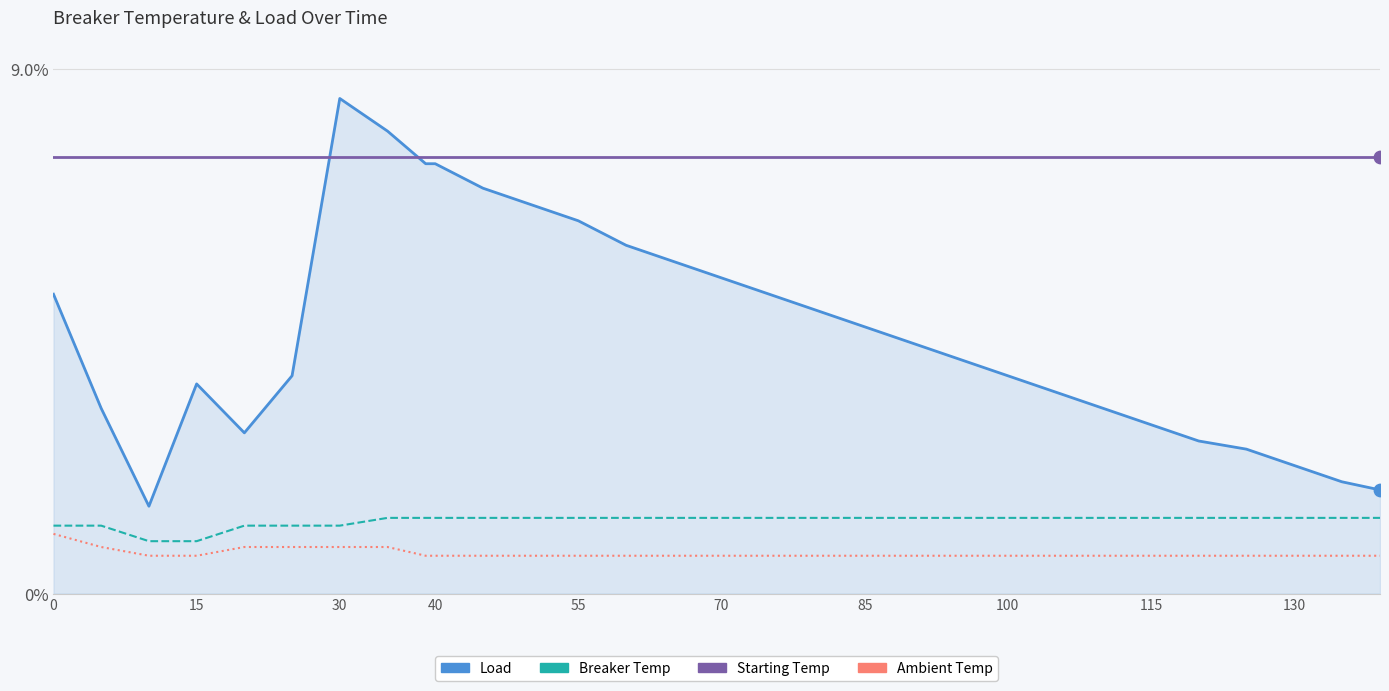

Which series has the largest range (max minus min)?

Load